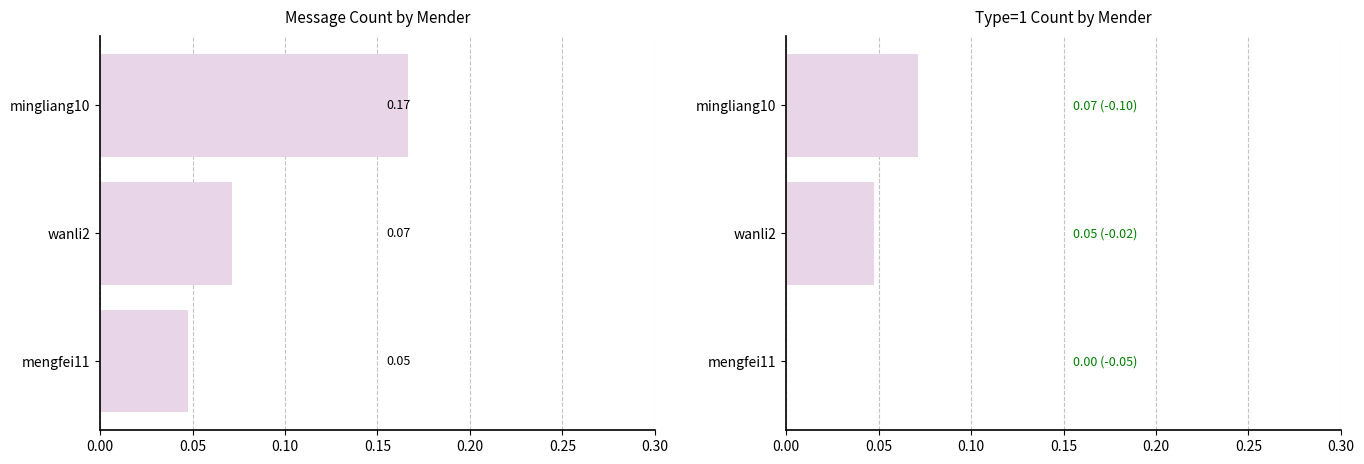

List the series in order of their peak value, lowest first.

type=1 count, count